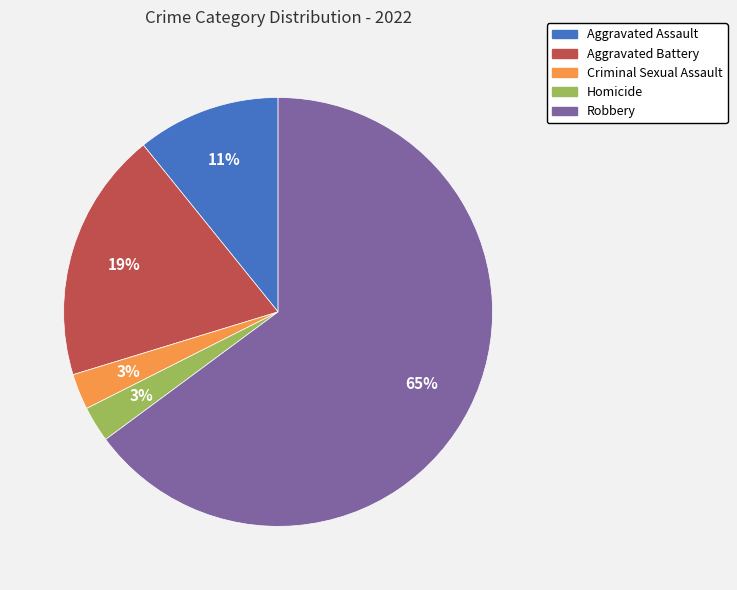

What percentage is the Criminal Sexual Assault slice, to the nearest percent?

3%